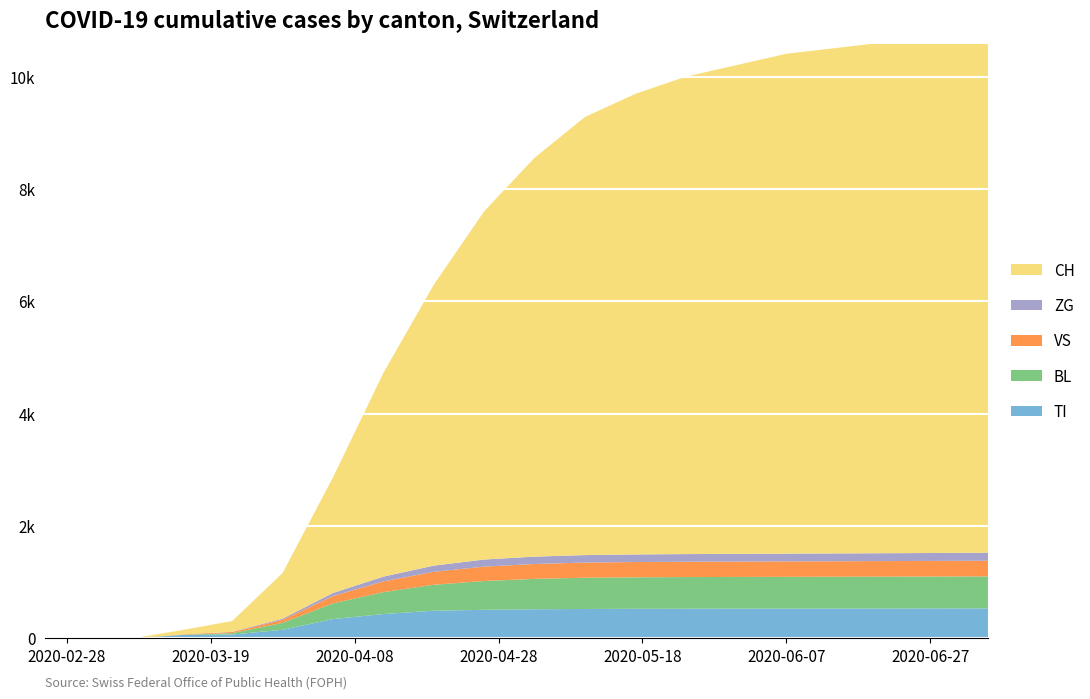

Reading left to right, list all the values displayed in this chart.

TI: 0=0	1=0	2=0	3=61	4=70	5=155	6=340	7=430	8=490	9=510	10=520	11=525	12=528	13=530	14=531	15=532	16=533	17=534	18=535	19=536
BL: 0=0	1=0	2=0	3=5	4=25	5=123	6=270	7=390	8=460	9=510	10=540	11=555	12=560	13=562	14=563	15=564	16=565	17=566	18=567	19=568
VS: 0=0	1=0	2=0	3=6	4=19	5=54	6=130	7=190	8=230	9=255	10=265	11=270	12=272	13=273	14=274	15=275	16=276	17=277	18=278	19=279
ZG: 0=0	1=0	2=0	3=0	4=5	5=21	6=55	7=85	8=110	9=125	10=130	11=133	12=135	13=136	14=137	15=138	16=139	17=140	18=141	19=142
CH: 0=0	1=0	2=0	3=76	4=192	5=813	6=2000	7=3500	8=5000	9=6200	10=7100	11=7800	12=8200	13=8500	14=8700	15=8900	16=9000	17=9100	18=9150	19=9200